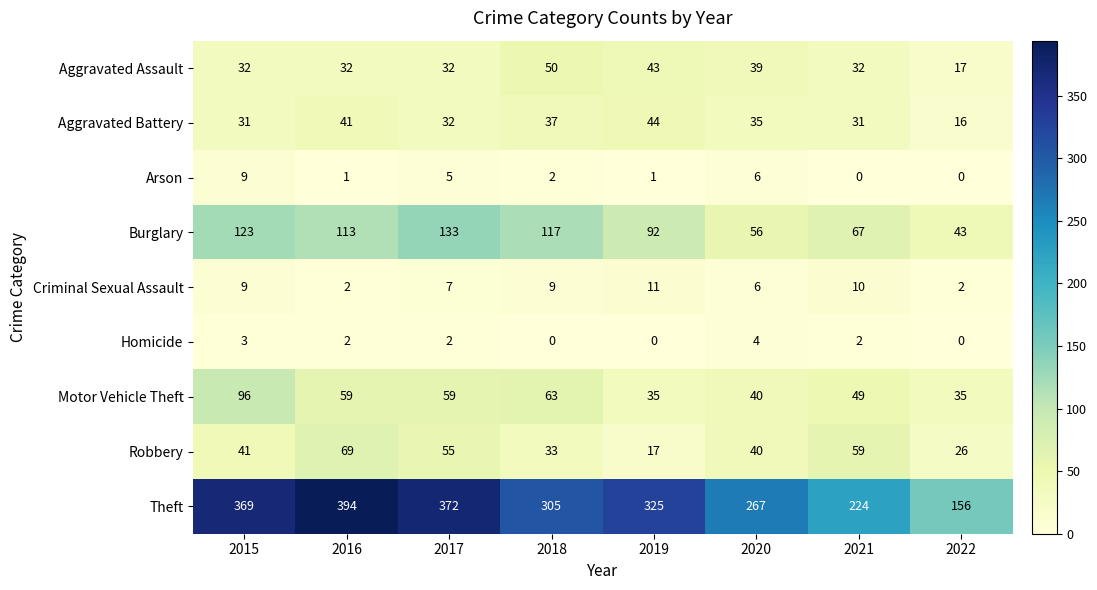

Which series changed the most between 2017 and 2022?

Theft